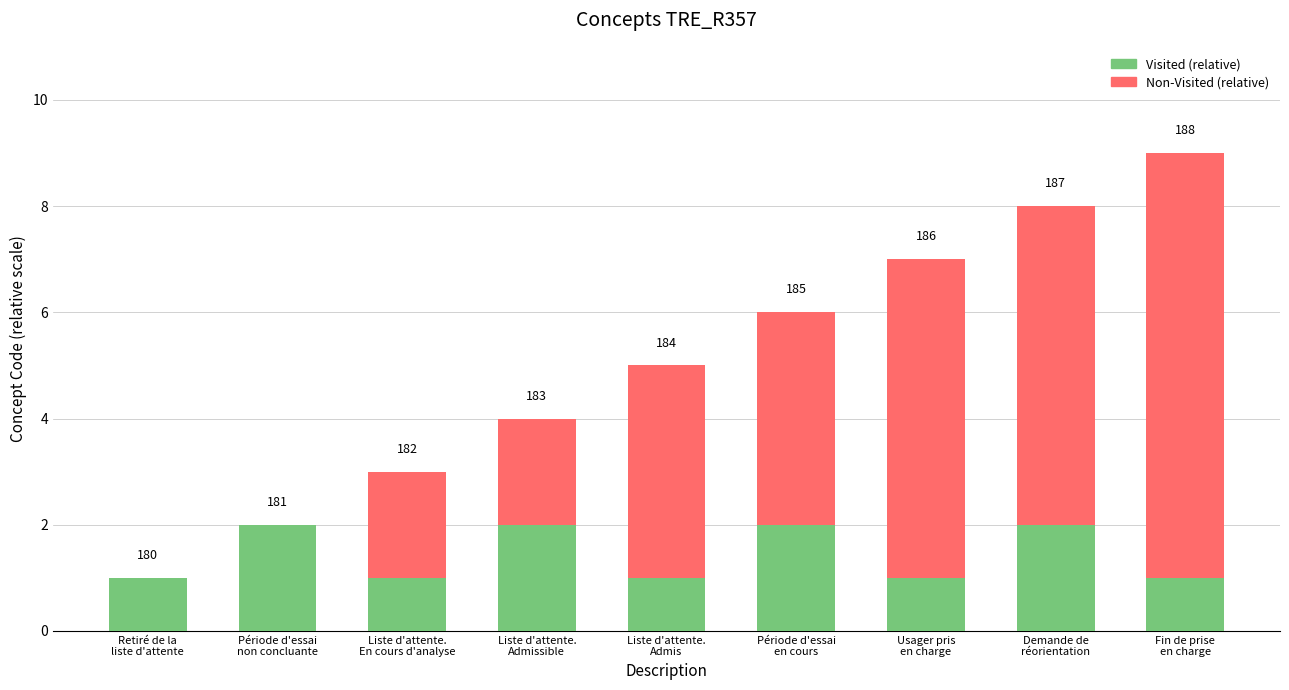

At which label does Non-Visited (relative) first exceed 4?

Usager pris
en charge